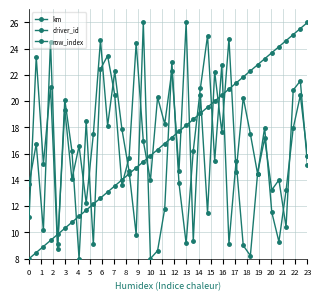

Does the chart have visible grid lines?

Yes